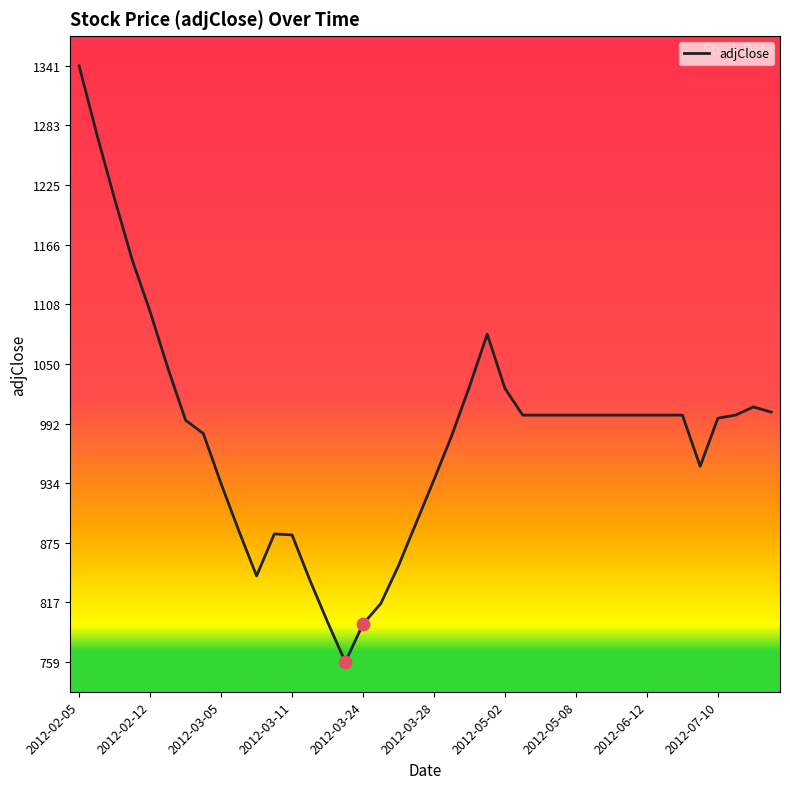

What is the greatest value displayed?

1341